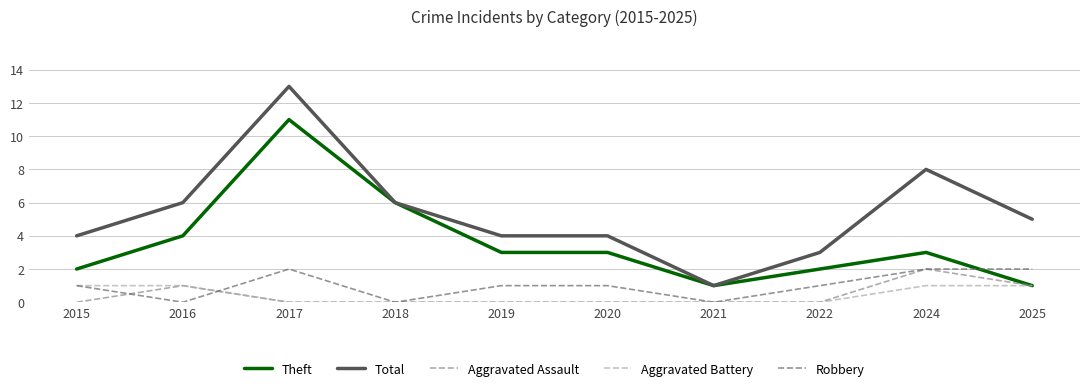

What is the total value across all series at 2025?

10